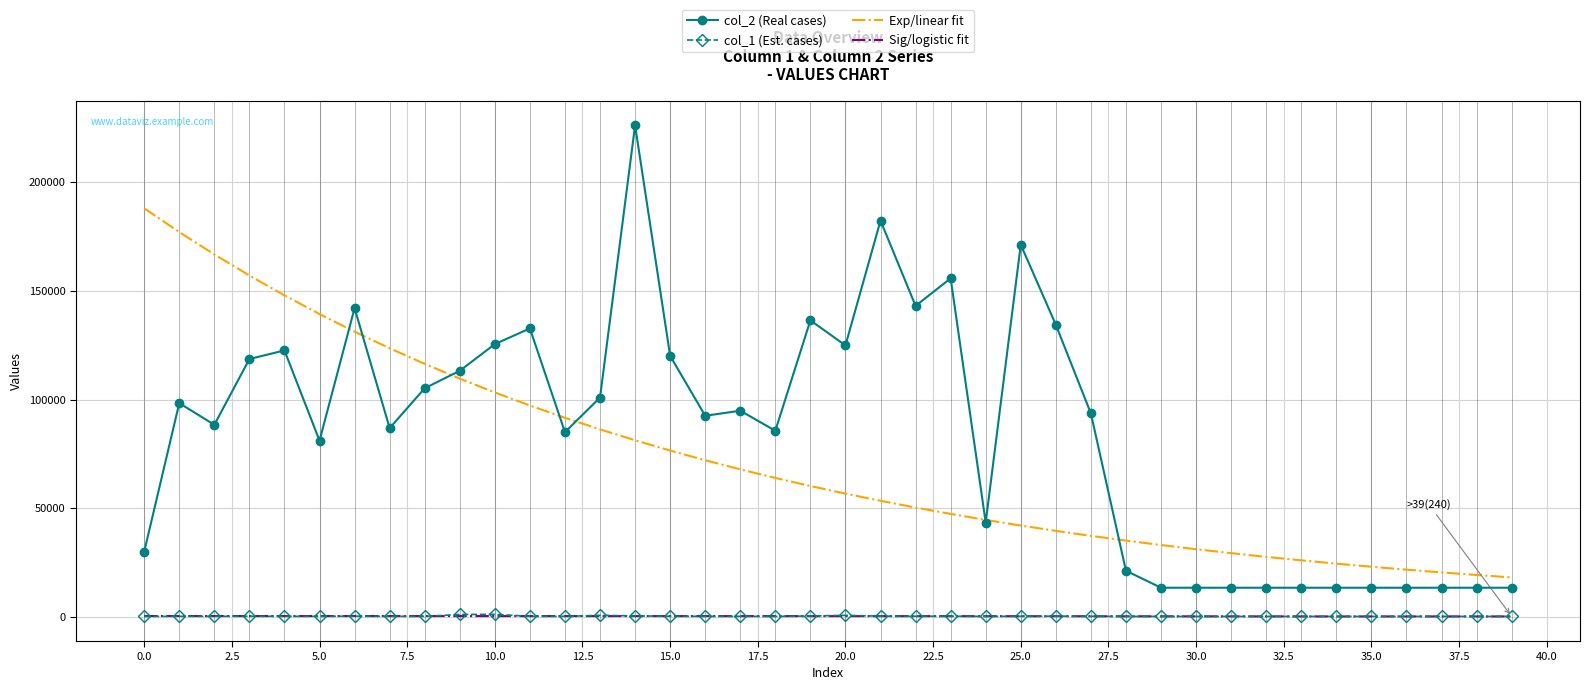

What is the difference between the maximum and second lowest values in the col_1 series?

949